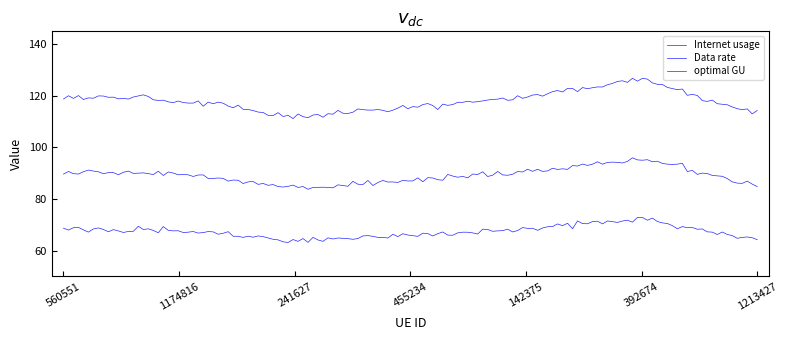

Which series has the widest spread of values?

Internet usage